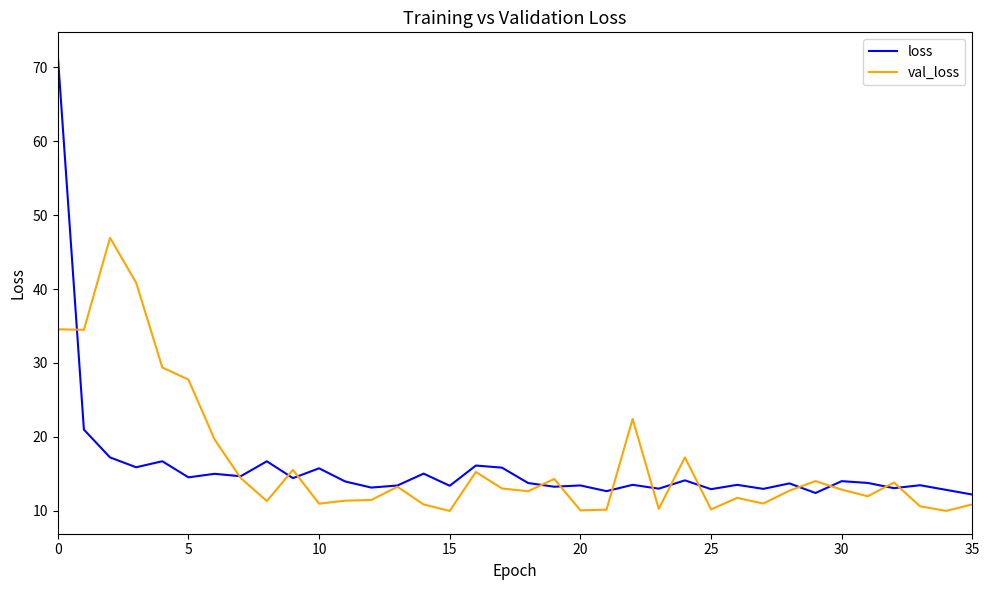

List the series in order of their peak value, lowest first.

val_loss, loss